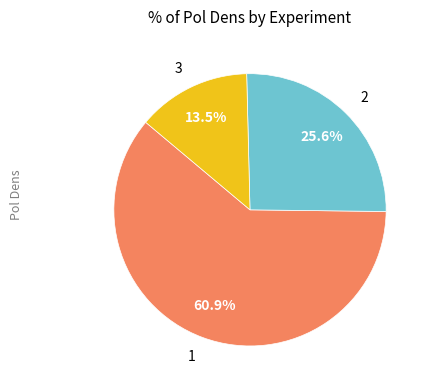

Is there any slice that represents more than half of the pie?

Yes